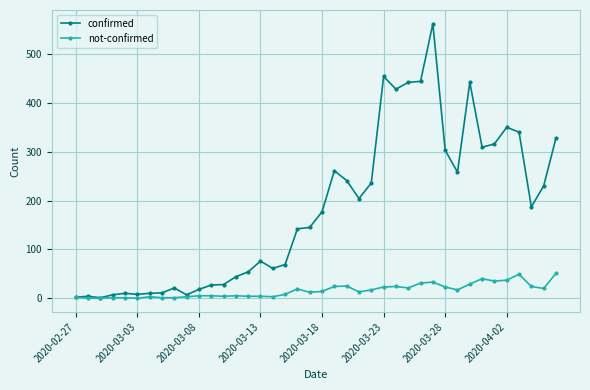

What are all the series names shown in the legend?

confirmed, not-confirmed